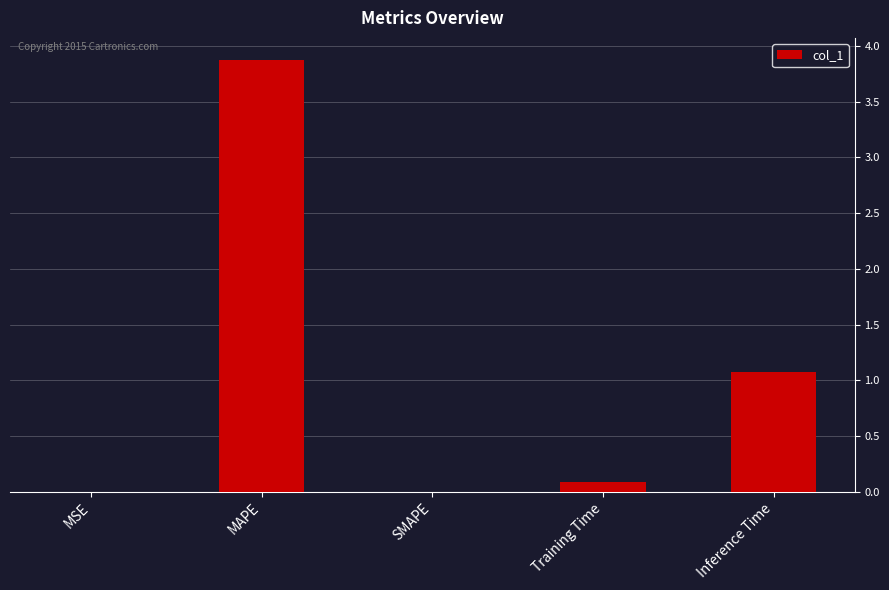

The chart shows a value of 0.1 at Training Time. True or false?

True